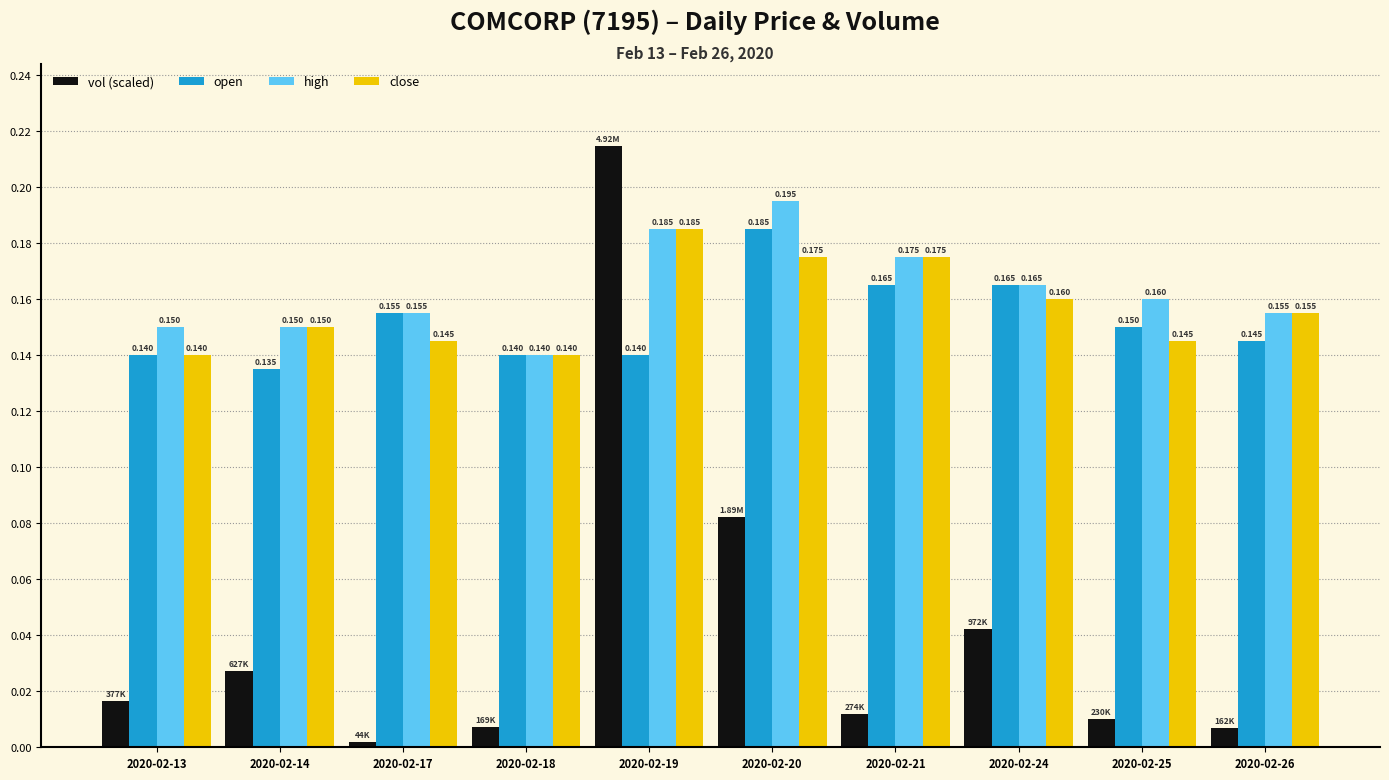

Between 2020-02-17 and 2020-02-24, which series saw the biggest shift?

vol (scaled)